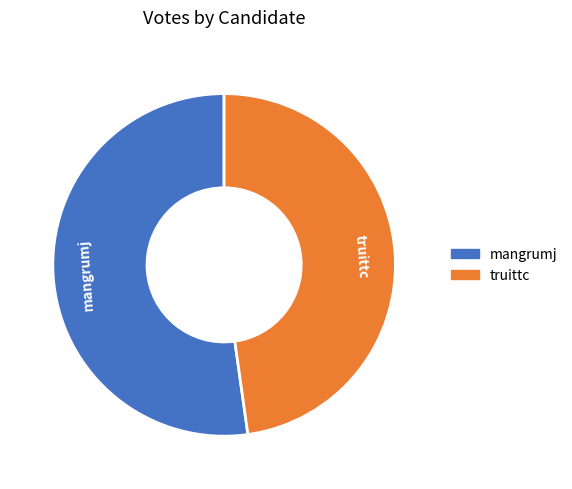

Rank the categories by value from highest to lowest.

mangrumj, truittc